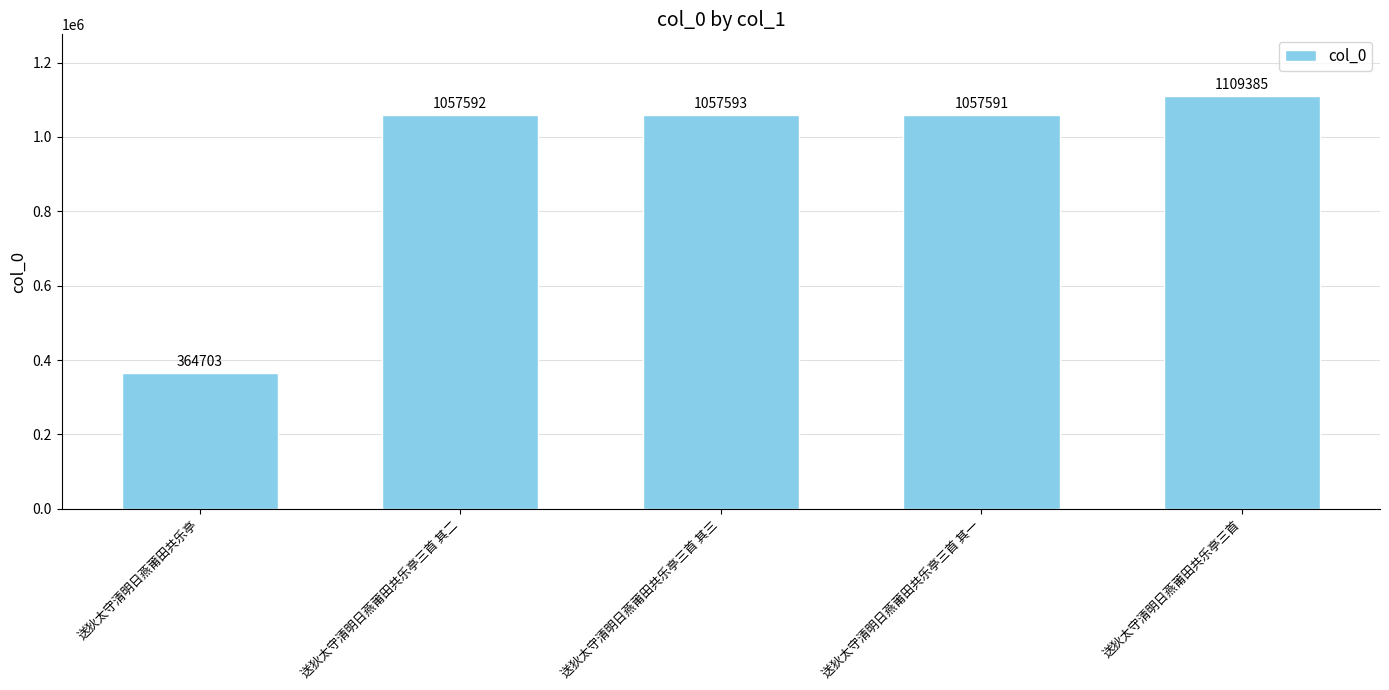

Rank the categories by value from lowest to highest.

送狄太守清明日燕莆田共乐亭, 送狄太守清明日燕莆田共乐亭三首 其一, 送狄太守清明日燕莆田共乐亭三首 其二, 送狄太守清明日燕莆田共乐亭三首 其三, 送狄太守清明日燕莆田共乐亭三首